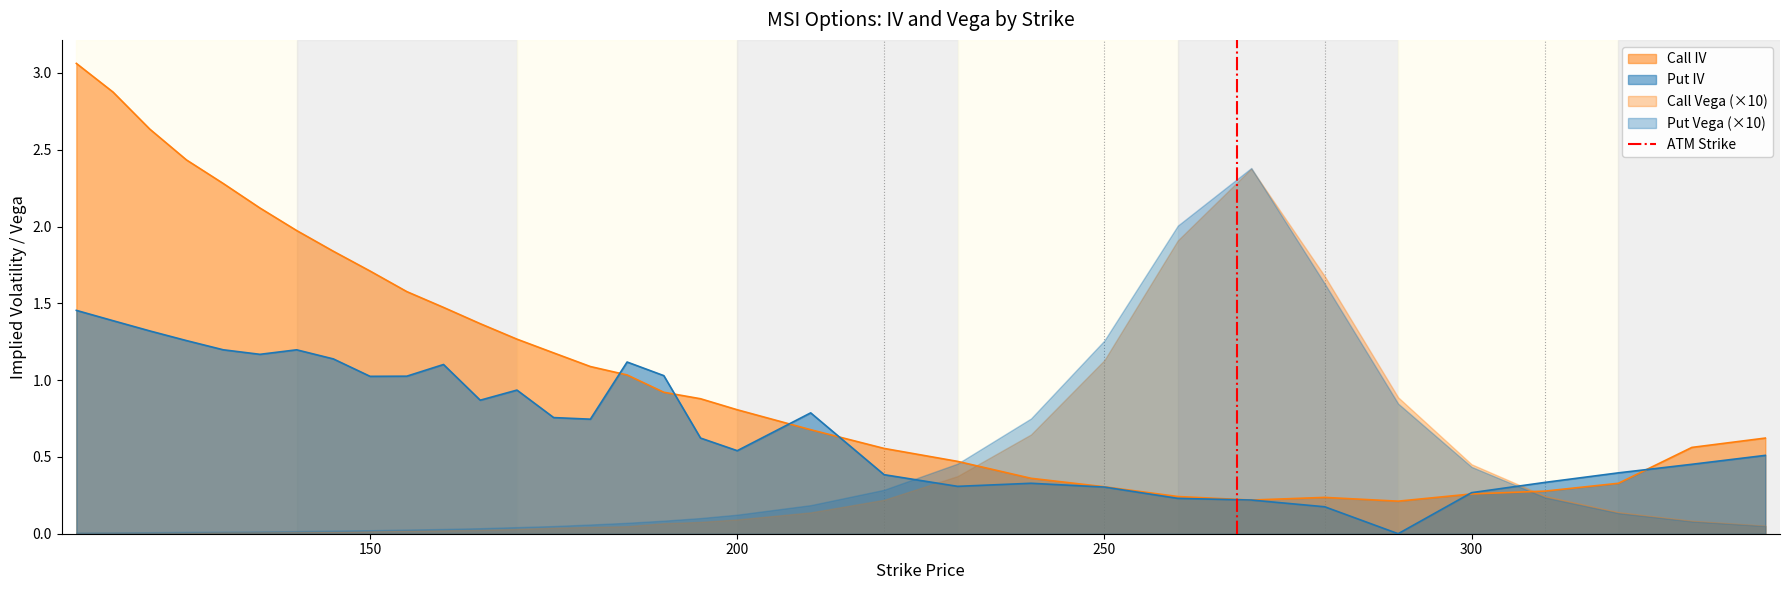

Is it true that Call IV equals 0.5 at 250?

False